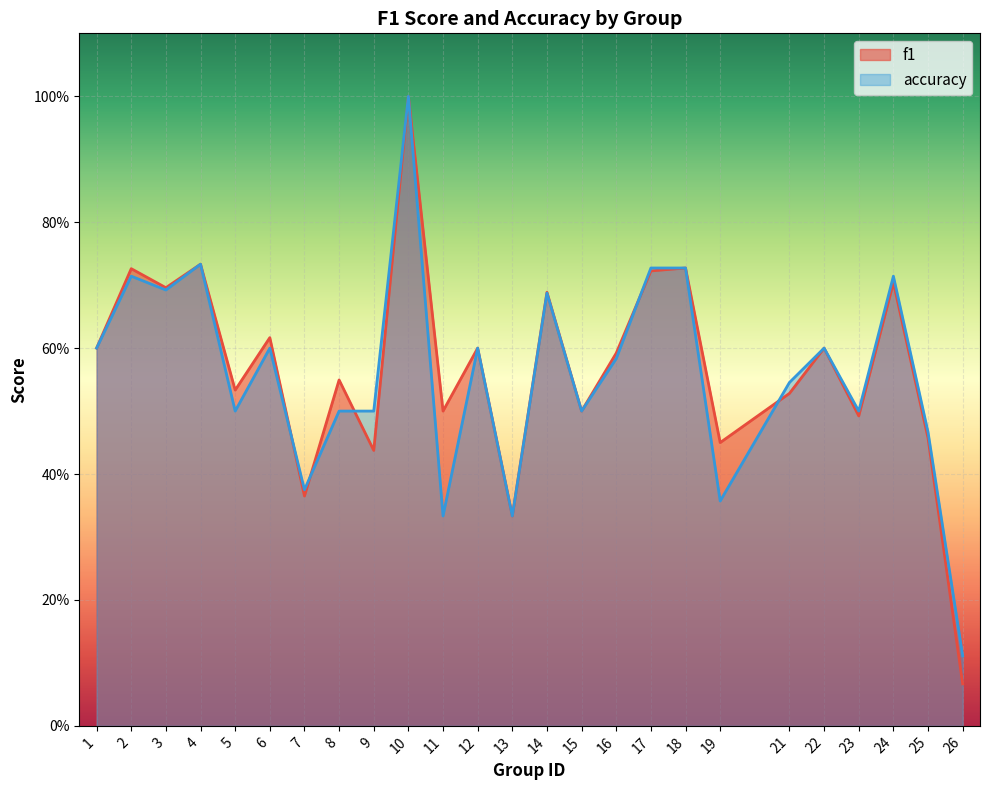

What is the difference between the maximum and second lowest values in the f1 series?

0.7